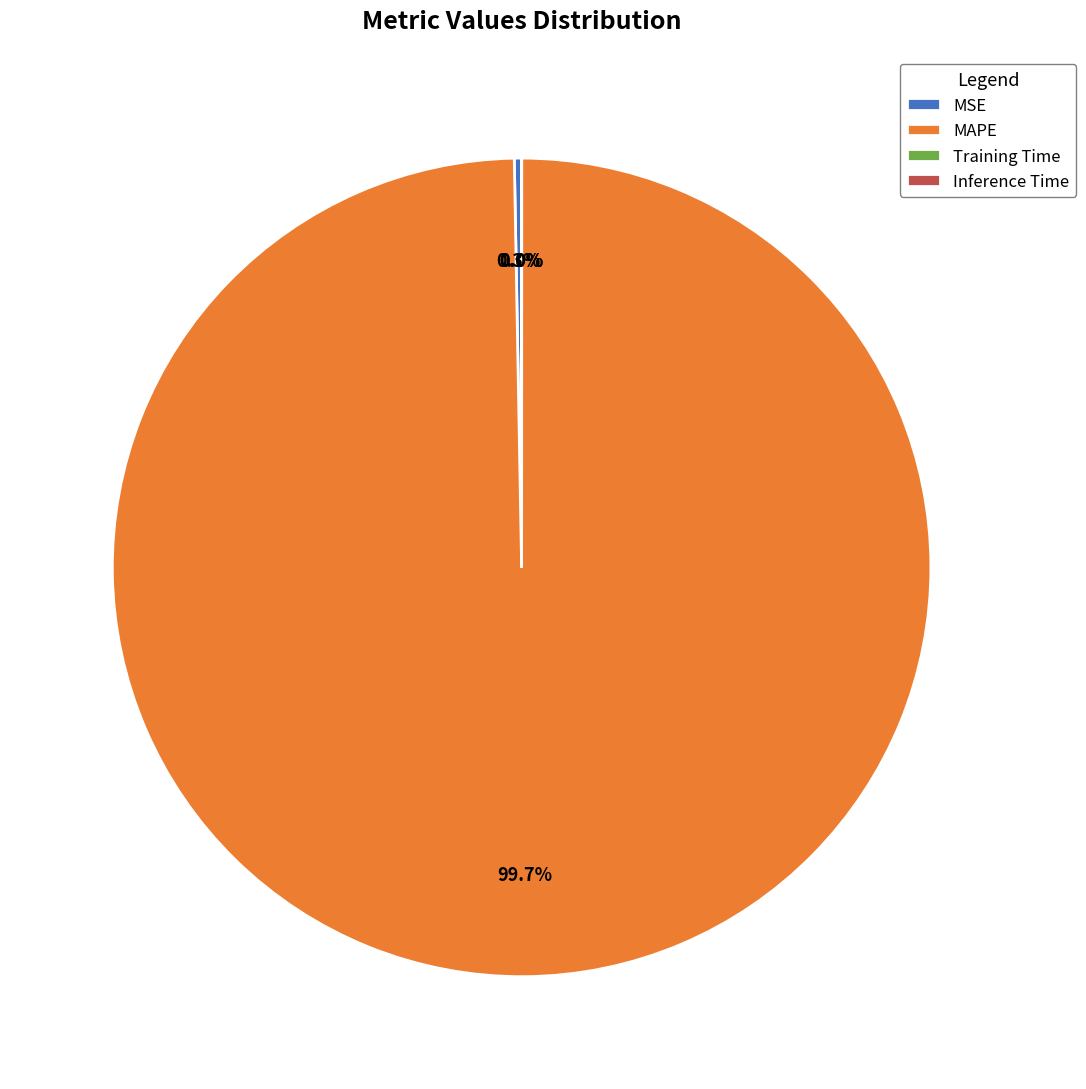

What is the largest slice in the pie chart?

MAPE